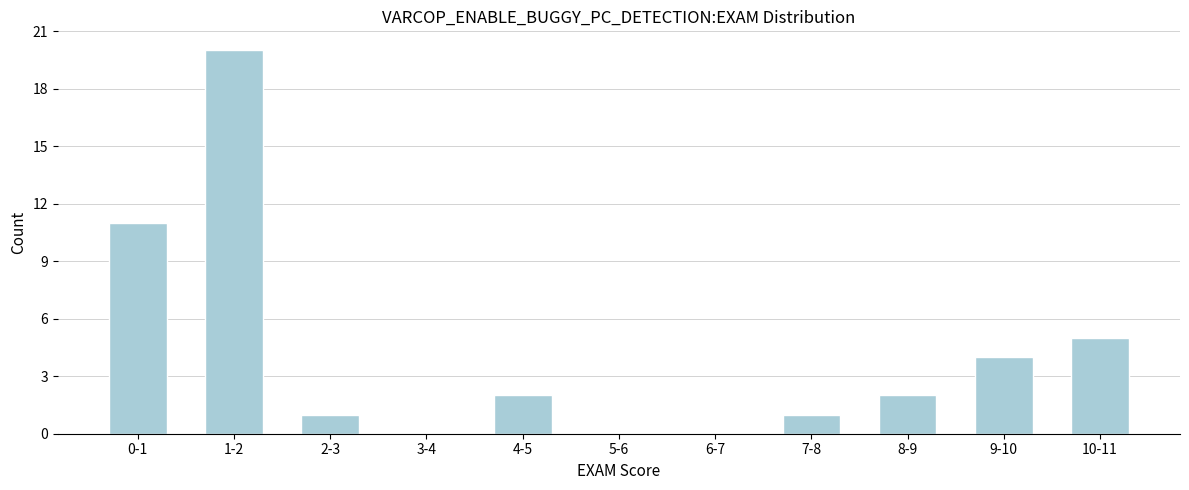

Reading left to right, extract all data points from this chart.

0-1=11	1-2=20	2-3=1	3-4=0	4-5=2	5-6=0	6-7=0	7-8=1	8-9=2	9-10=4	10-11=5